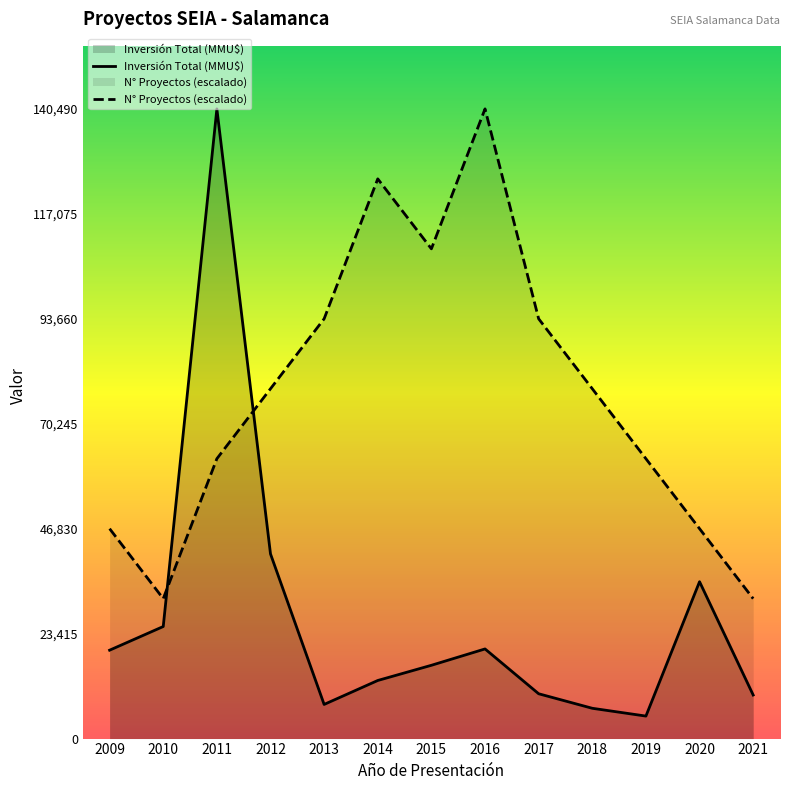

How many data points does each series have?

13